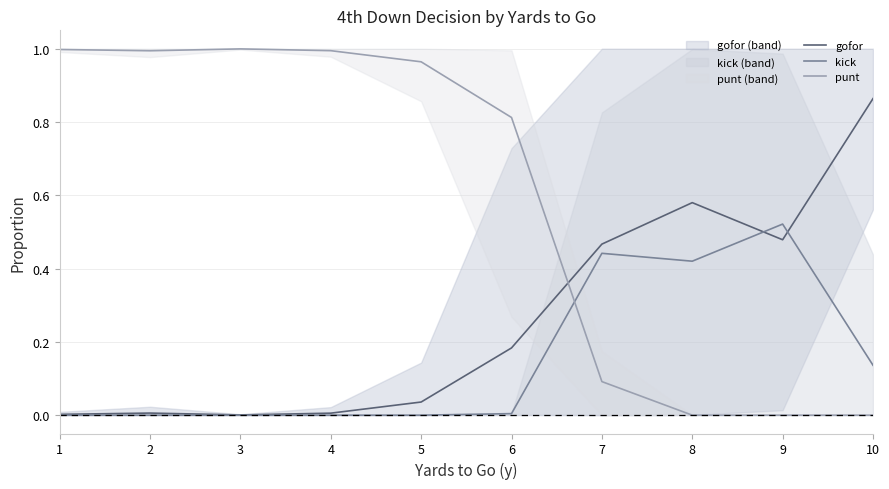

Is it true that kick equals 0.0 at 6?

True